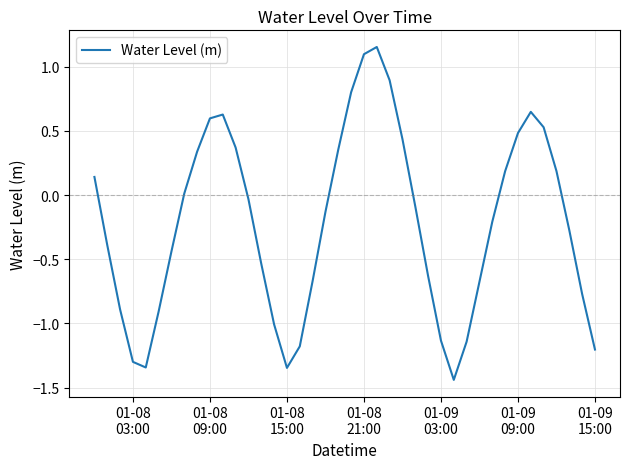

What is the difference between the maximum and minimum values?

2.6